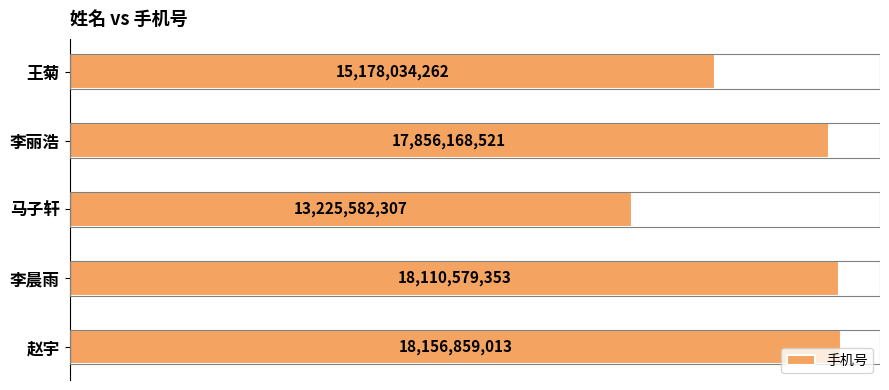

What is the greatest value displayed?

18156859013